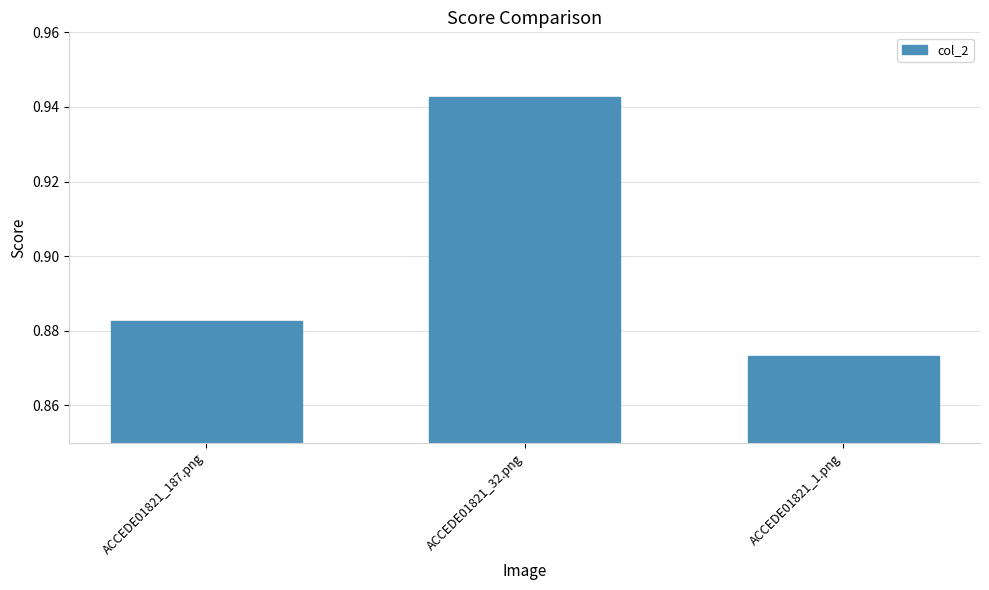

Count the values in the range 0 to 1.

3